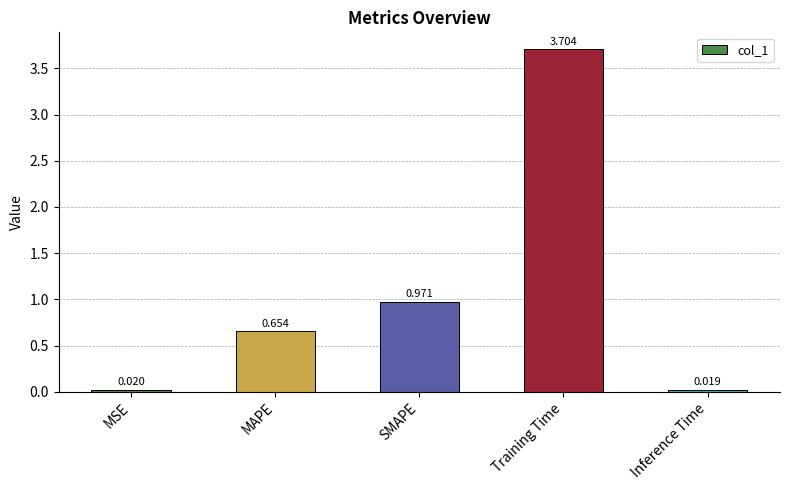

At which label is the value closest to 1?

SMAPE